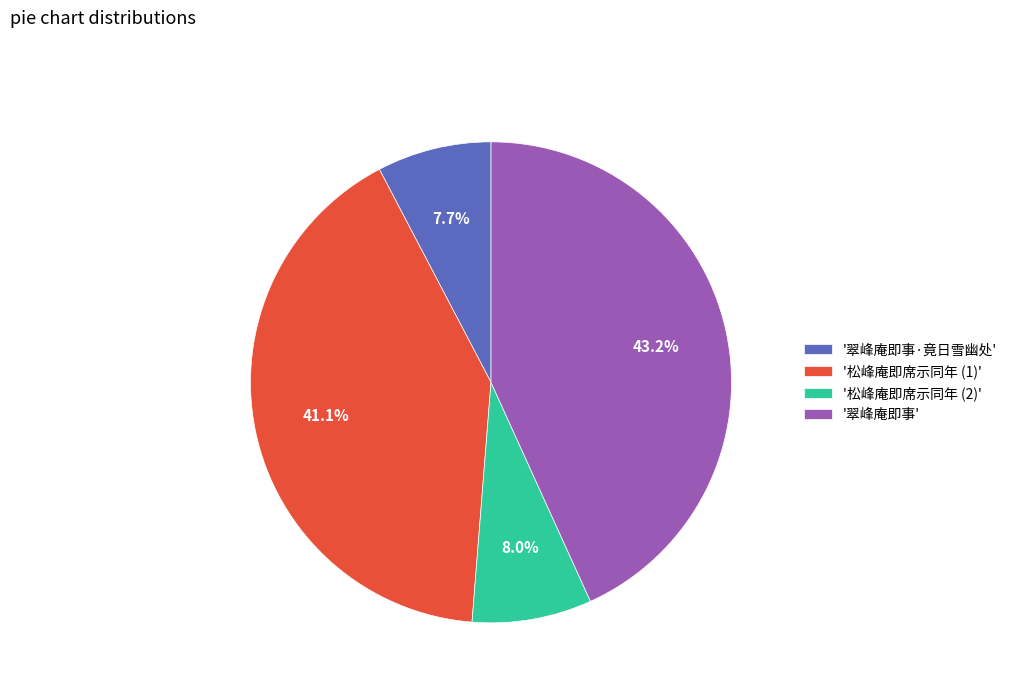

Which slice is the largest?

'翠峰庵即事'